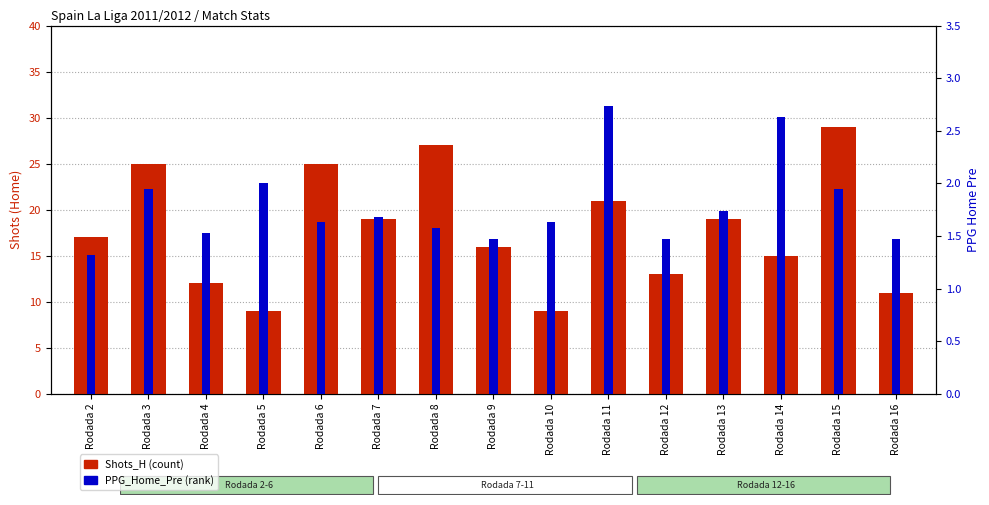

How many groups of bars are there?

15